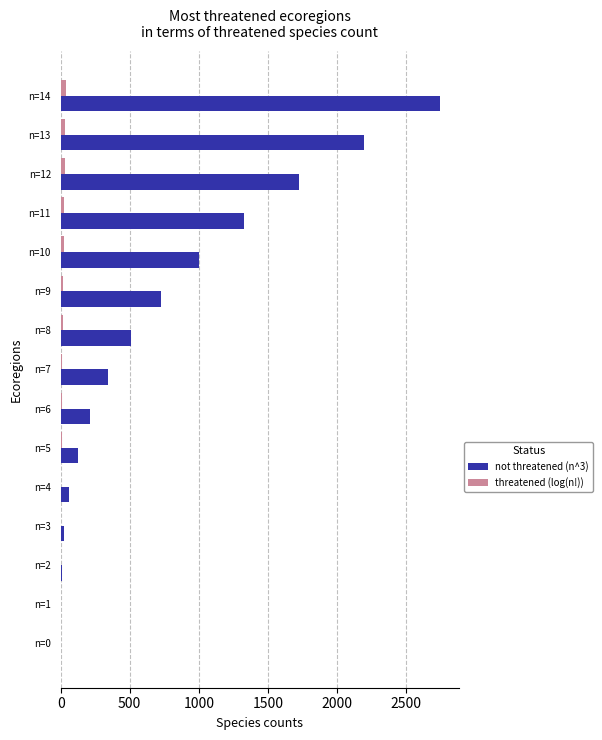

What is the sum of all not threatened (n^3) values?

11025.0